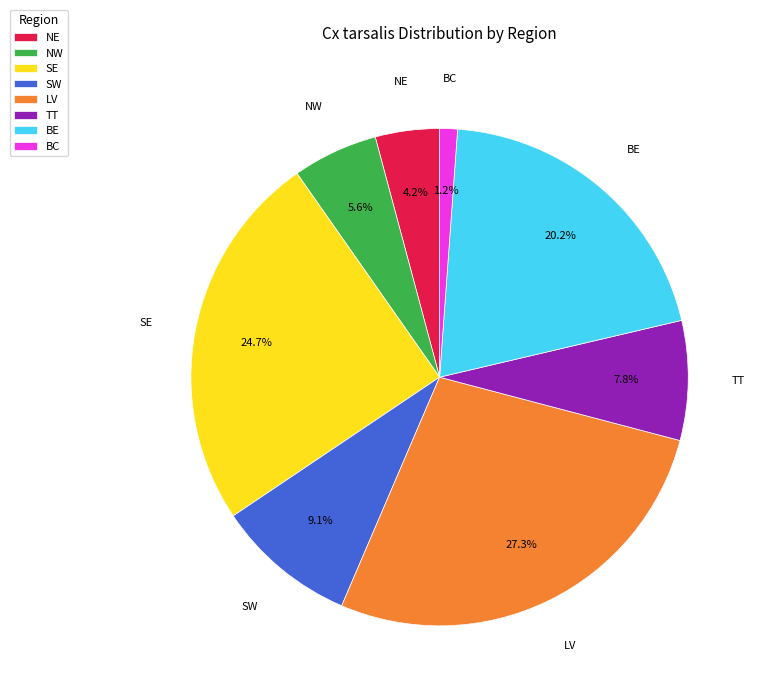

Approximately how many times larger is the value at NW compared to LV?

0.2